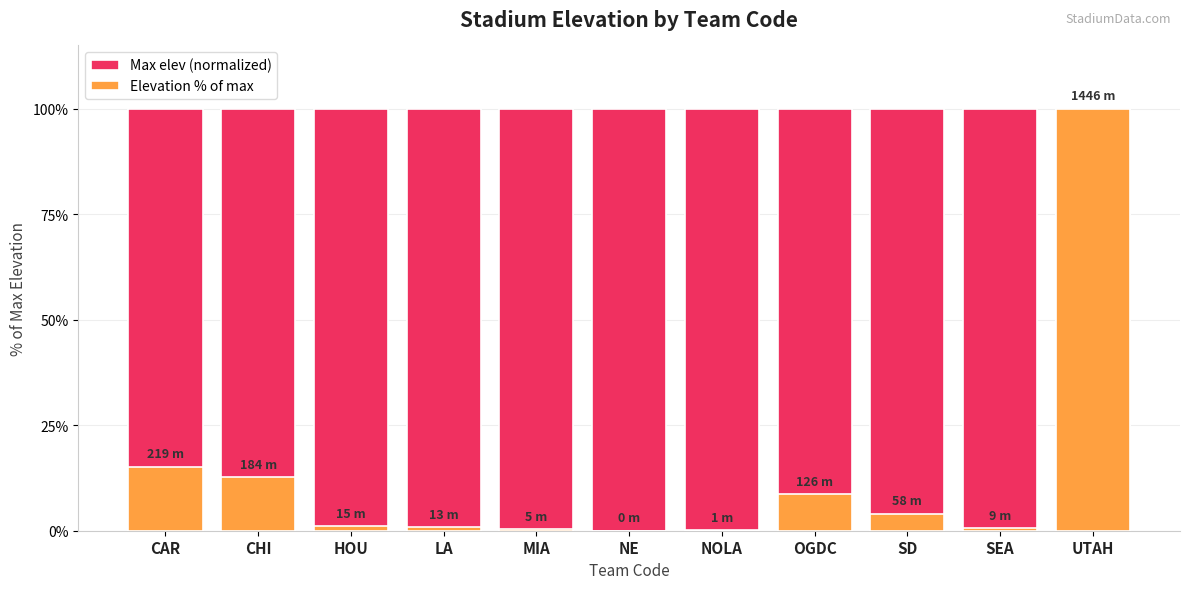

Reading left to right, what are all the values shown in this chart?

Max elev (normalized): 100.0	100.0	100.0	100.0	100.0	100.0	100.0	100.0	100.0	100.0	100.0
Elevation % of max: 15.1	12.7	1.0	0.9	0.3	0.0	0.1	8.7	4.0	0.6	100.0